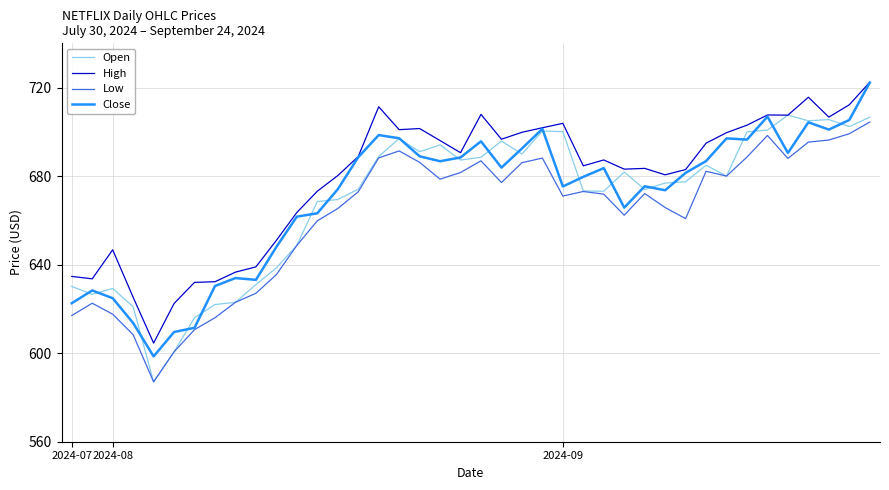

True or false: High and Low cross at least once.

False